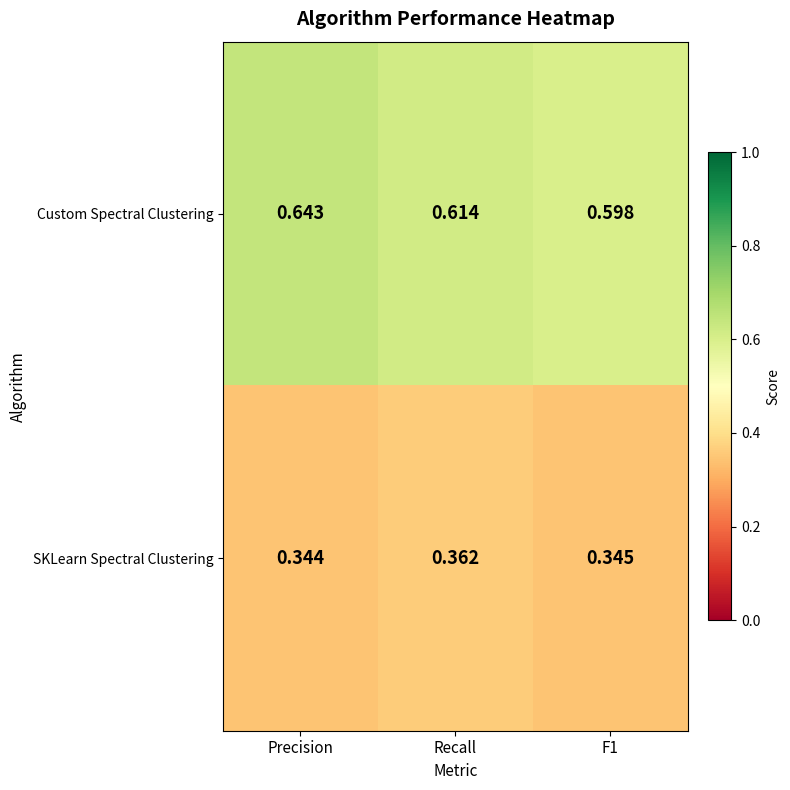

Is the value of Custom Spectral Clustering at F1 greater than the value of SKLearn Spectral Clustering at Recall?

Yes